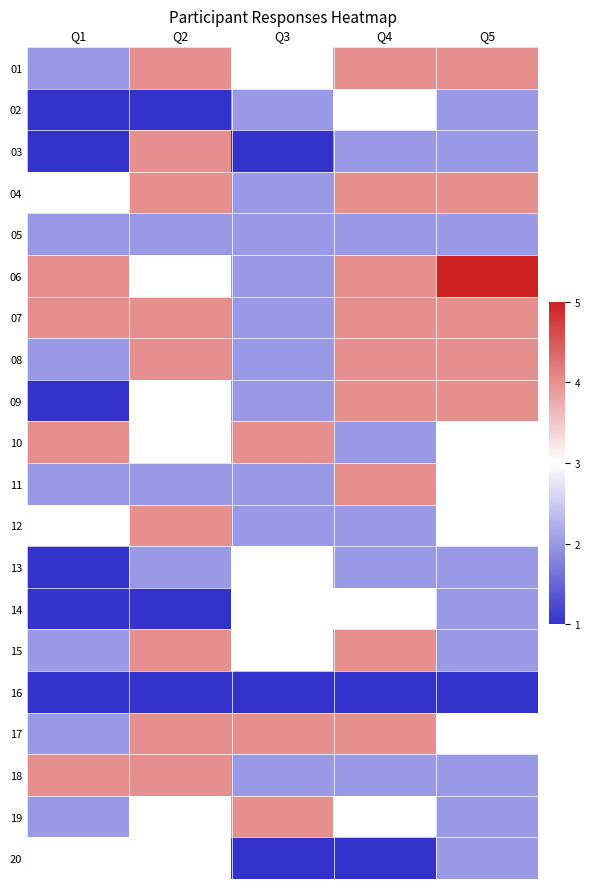

List the series in order of their peak value, lowest first.

16, 05, 02, 13, 14, 20, 01, 03, 04, 07, 08, 09, 10, 11, 12, 15, 17, 18, 19, 06